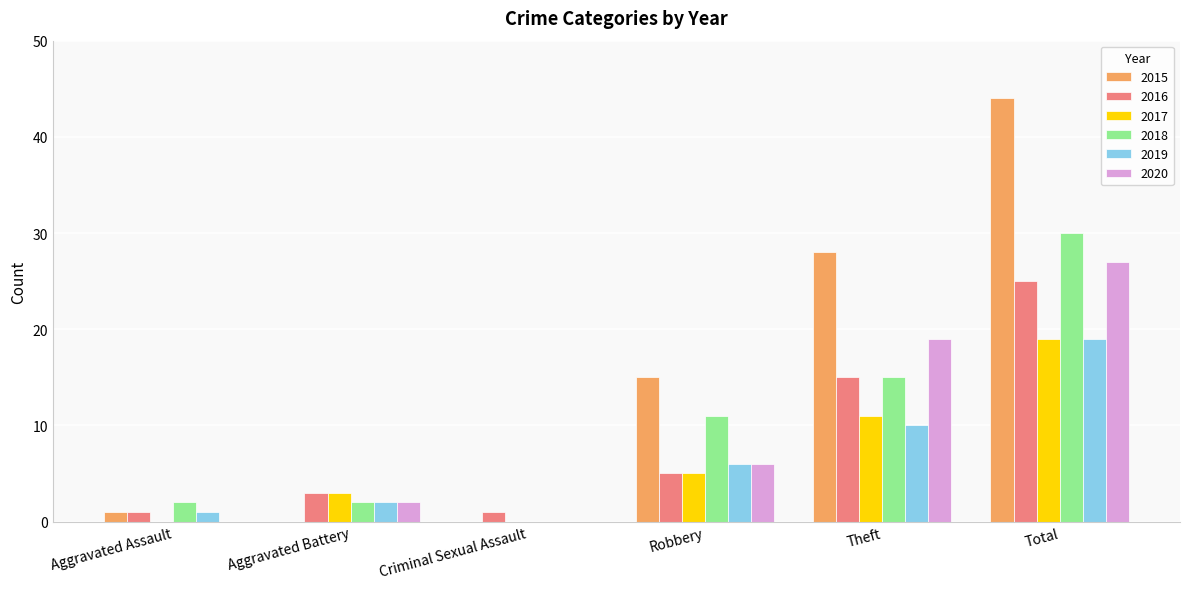

The 2015 series shows 0 at Criminal Sexual Assault. True or false?

True